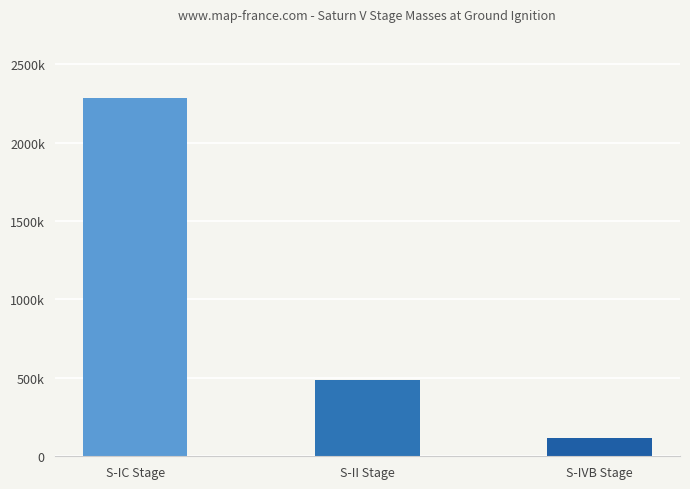

The chart shows a value of 1509206 at S-IC Stage. True or false?

False